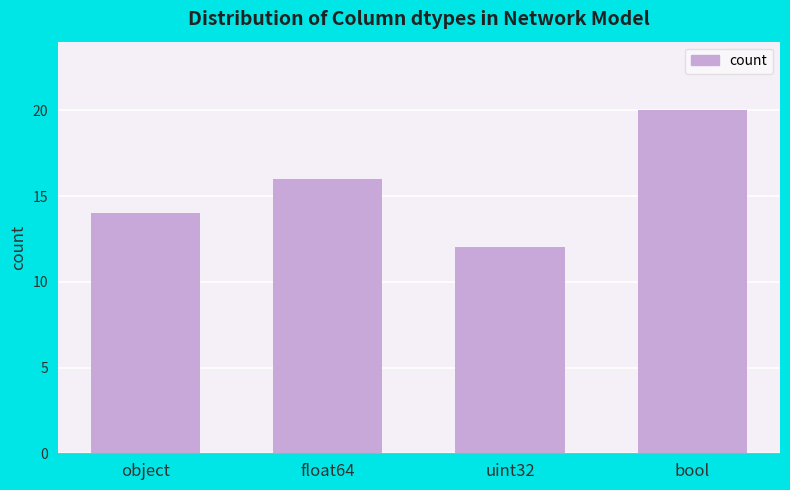

What is the change in value from object to bool?

+6